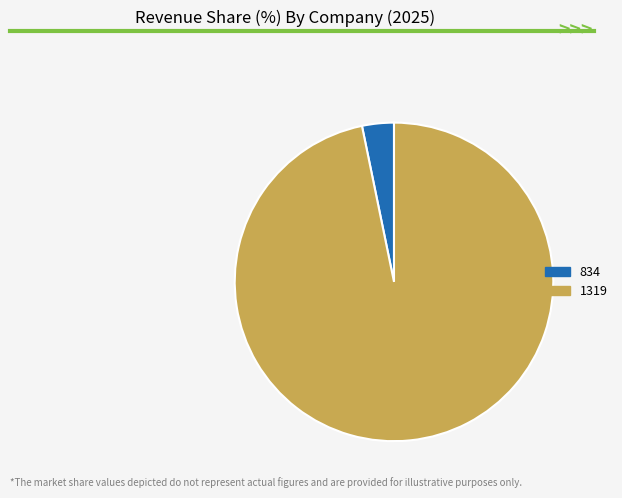

Which slice is the smallest?

834